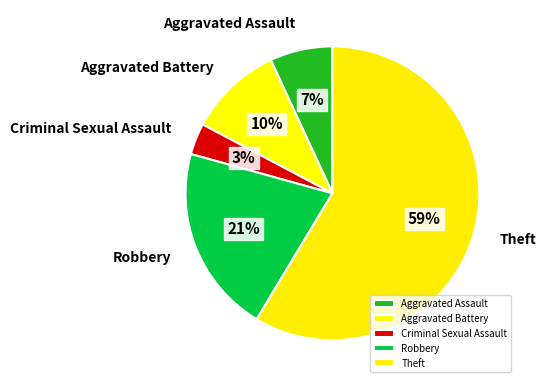

Between Aggravated Assault and Robbery, which is larger?

Robbery